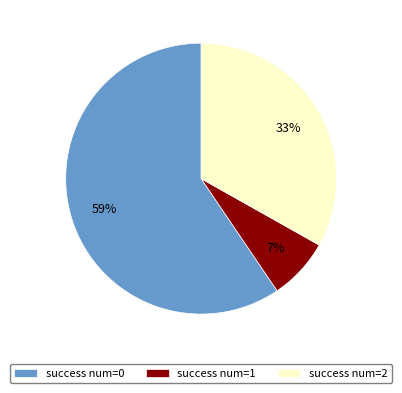

To the nearest percent, what is the average slice percentage?

33%